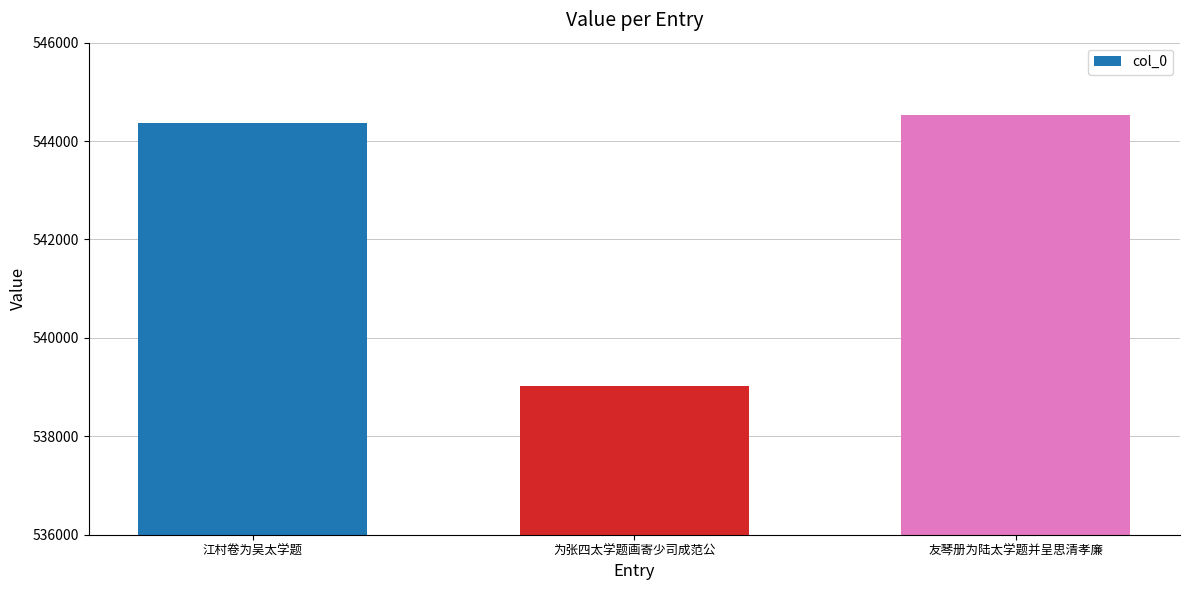

What is the change in value from 江村卷为吴太学题 to 为张四太学题画寄少司成范公?

-5350